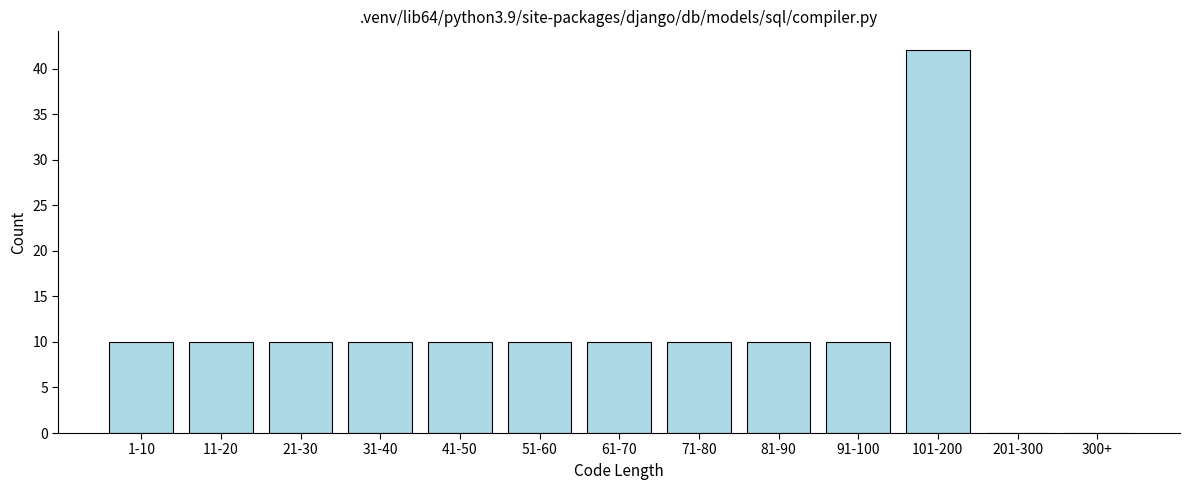

Reading left to right, extract all data points from this chart.

1-10=10	11-20=10	21-30=10	31-40=10	41-50=10	51-60=10	61-70=10	71-80=10	81-90=10	91-100=10	101-200=42	201-300=0	300+=0